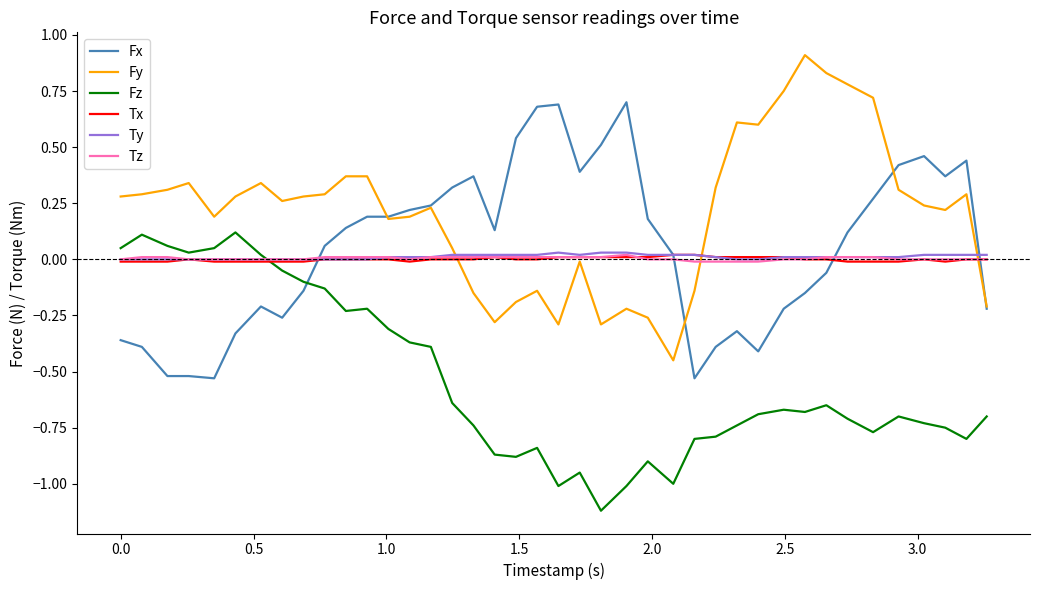

At how many categories does at least one series exceed 0?

40